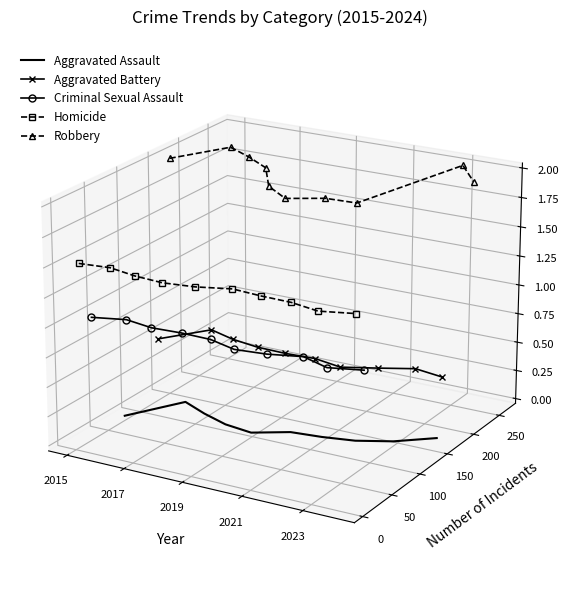

How many distinct data groups are displayed?

5